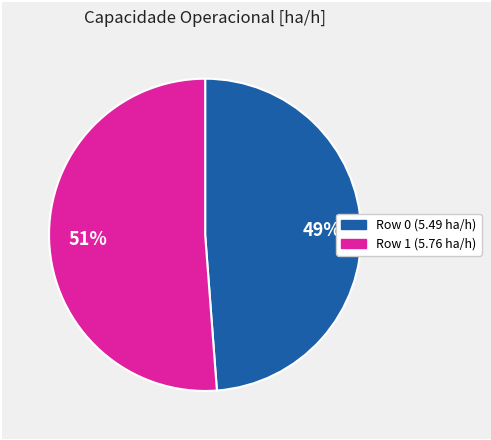

Does Row 1 represent more than half of the total?

Yes